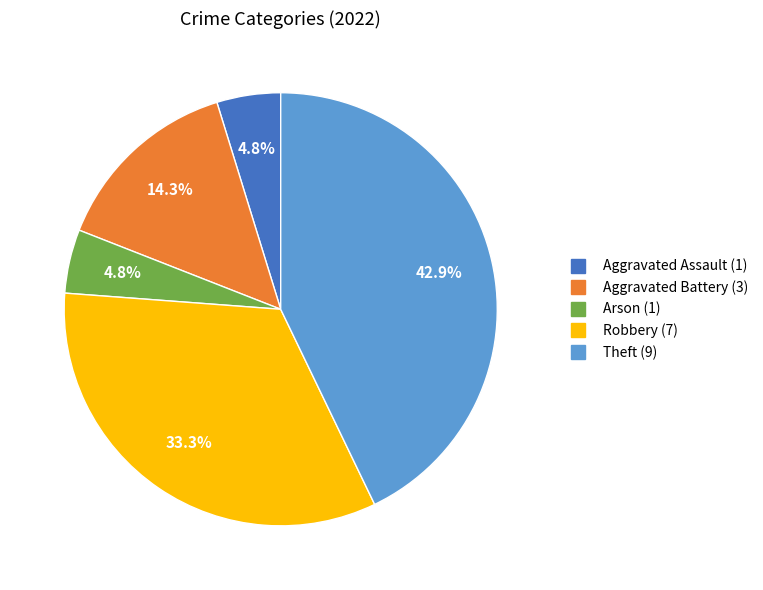

Is Robbery the majority of the pie?

No